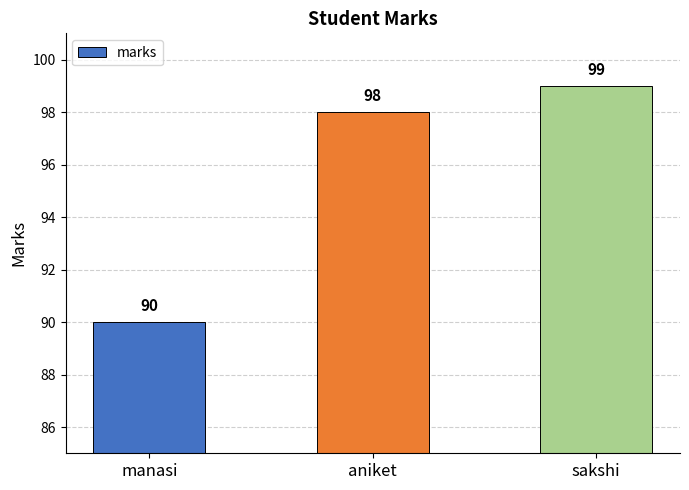

How many data points does each series have?

3